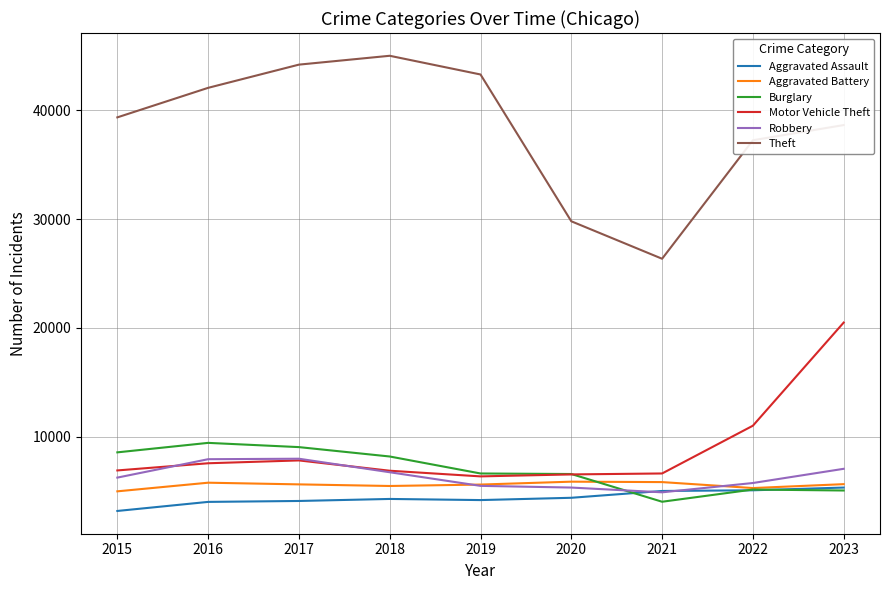

What is the difference between the highest and lowest values at 2016?

38079